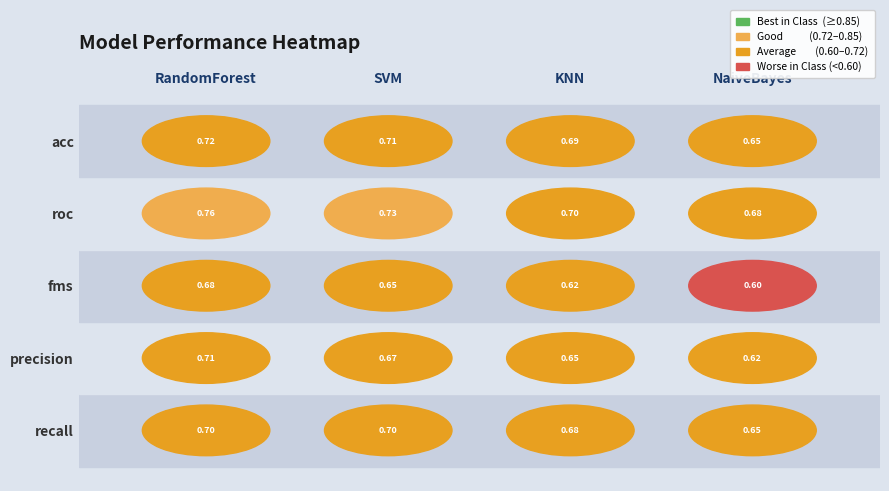

Is it true that KNN equals 0.7 at recall?

True